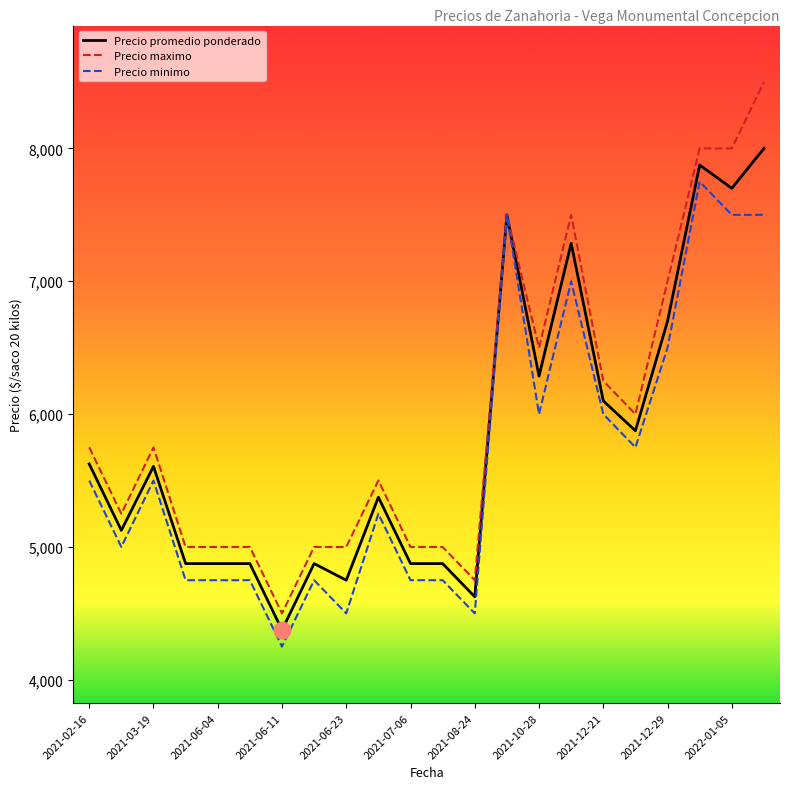

Rank the series by their maximum value, from lowest to highest.

Precio minimo, Precio promedio ponderado, Precio maximo